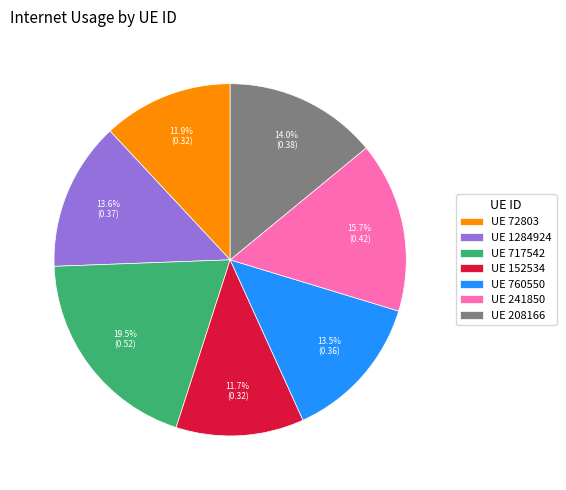

To the nearest percent, what is the difference between the largest and smallest slice percentages?

8%